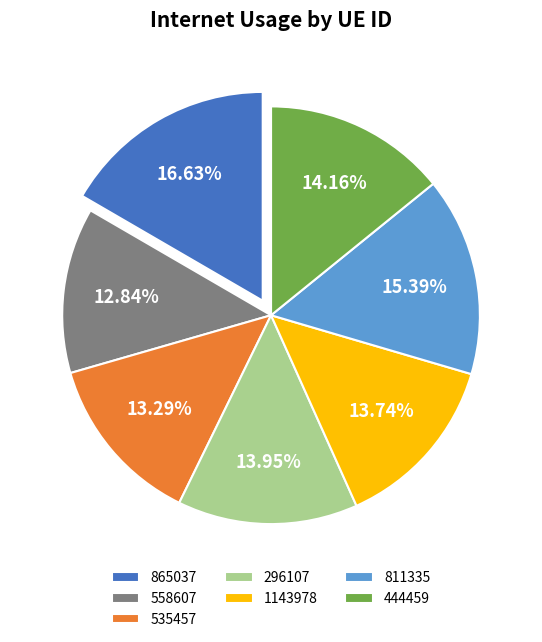

True or false: 811335 accounts for 15% of the total.

True